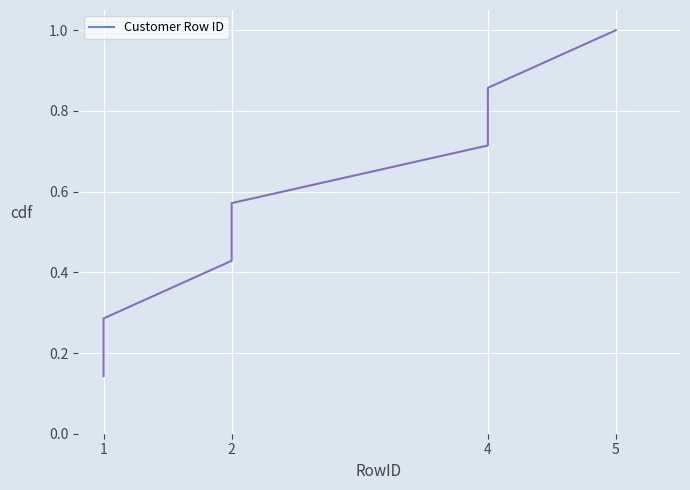

What is the minimum value shown in the chart?

0.1